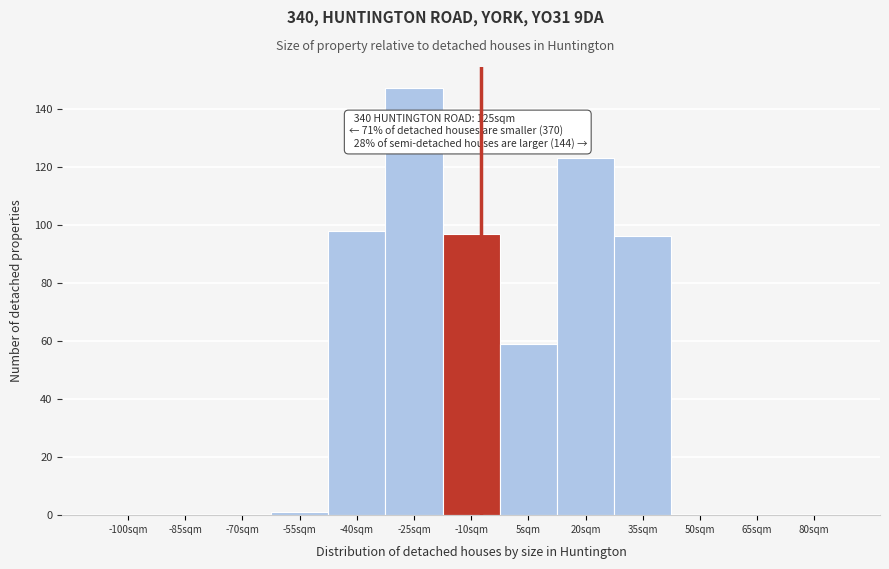

Reading left to right, extract all data points from this chart.

-100sqm=0	-85sqm=0	-70sqm=0	-55sqm=1	-40sqm=98	-25sqm=147	-10sqm=97	5sqm=59	20sqm=123	35sqm=96	50sqm=0	65sqm=0	80sqm=0